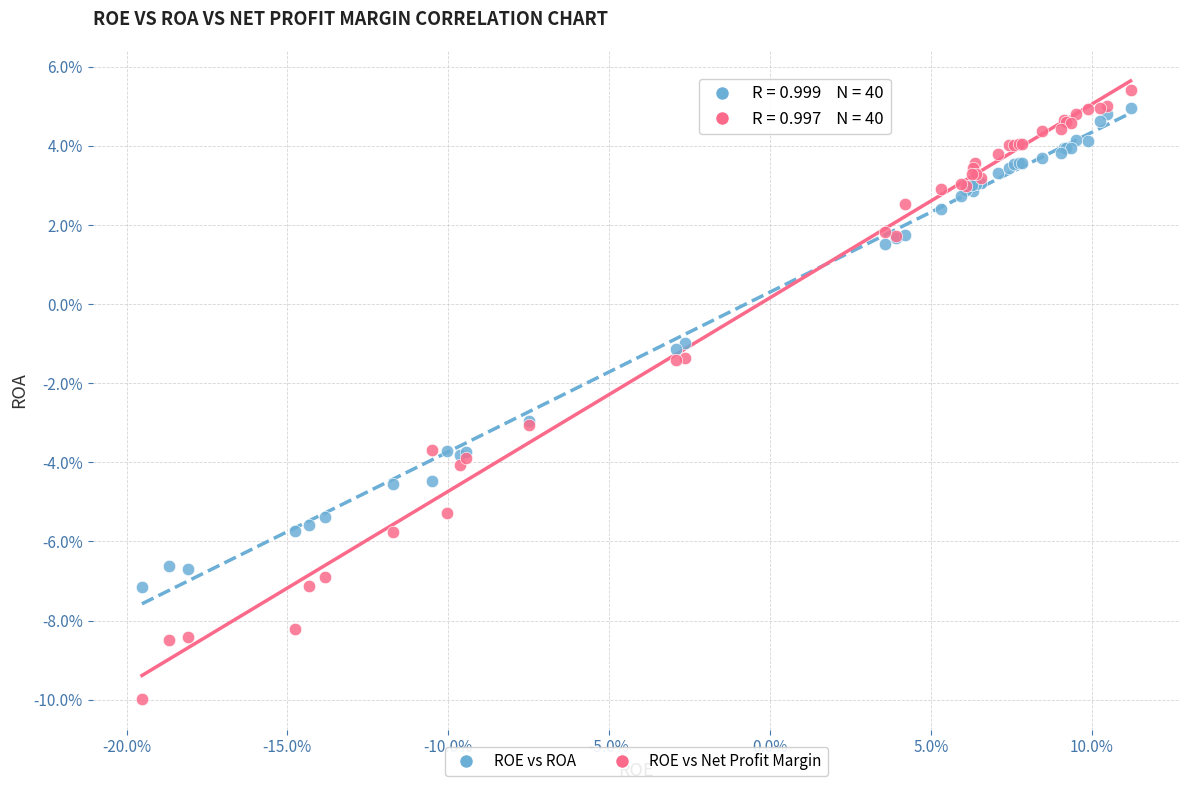

What are all the series names shown in the legend?

ROE vs ROA, ROE vs Net Profit Margin